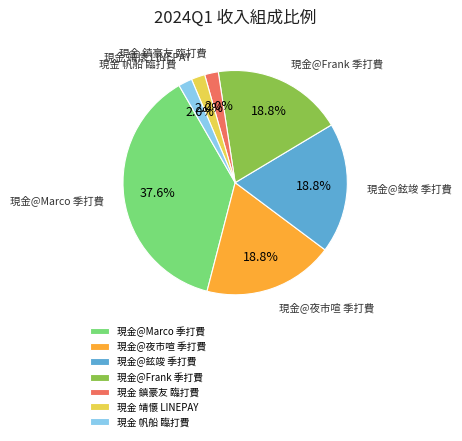

Do 現金 帆船 臨打費 and 現金 鎮豪友 臨打費 together represent more than half of the pie?

No